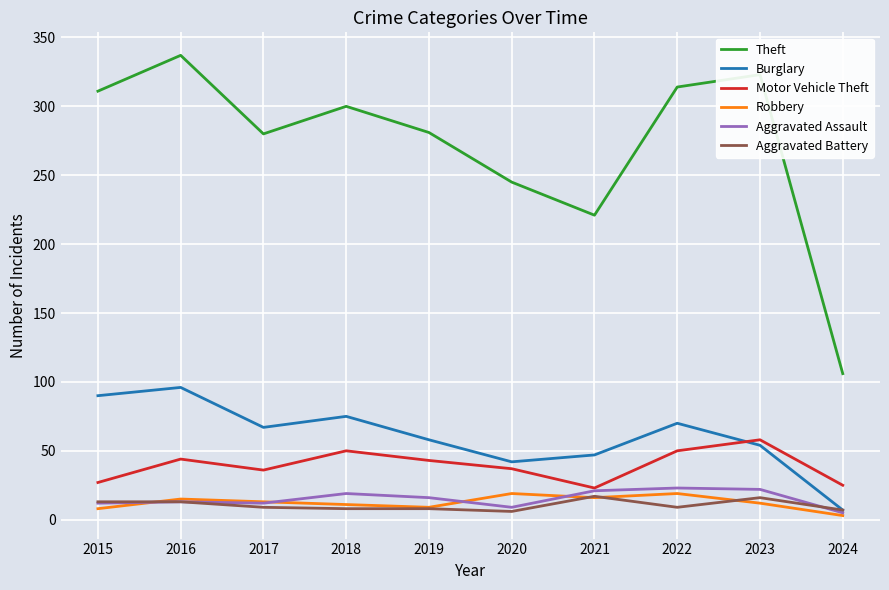

Is the value of Robbery at 2023 greater than the value of Burglary at 2021?

No